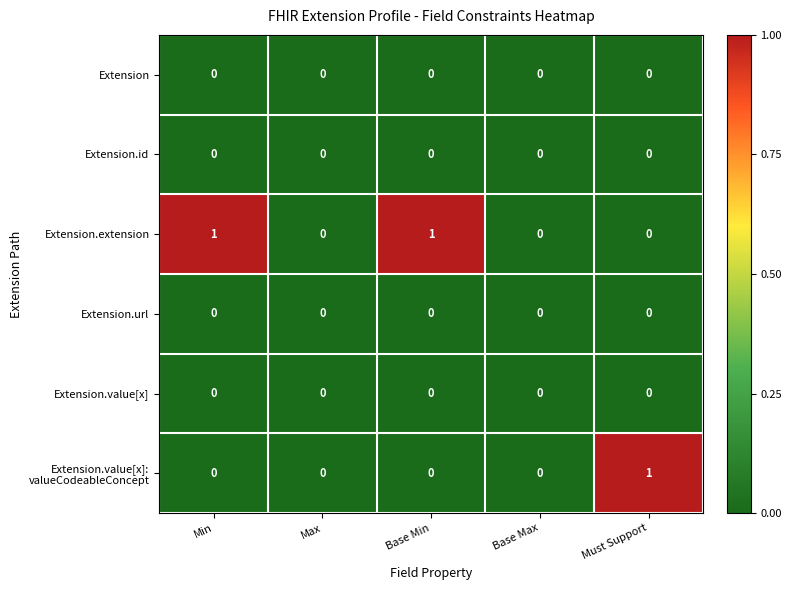

Which series changed the most between Min and Max?

Extension.extension